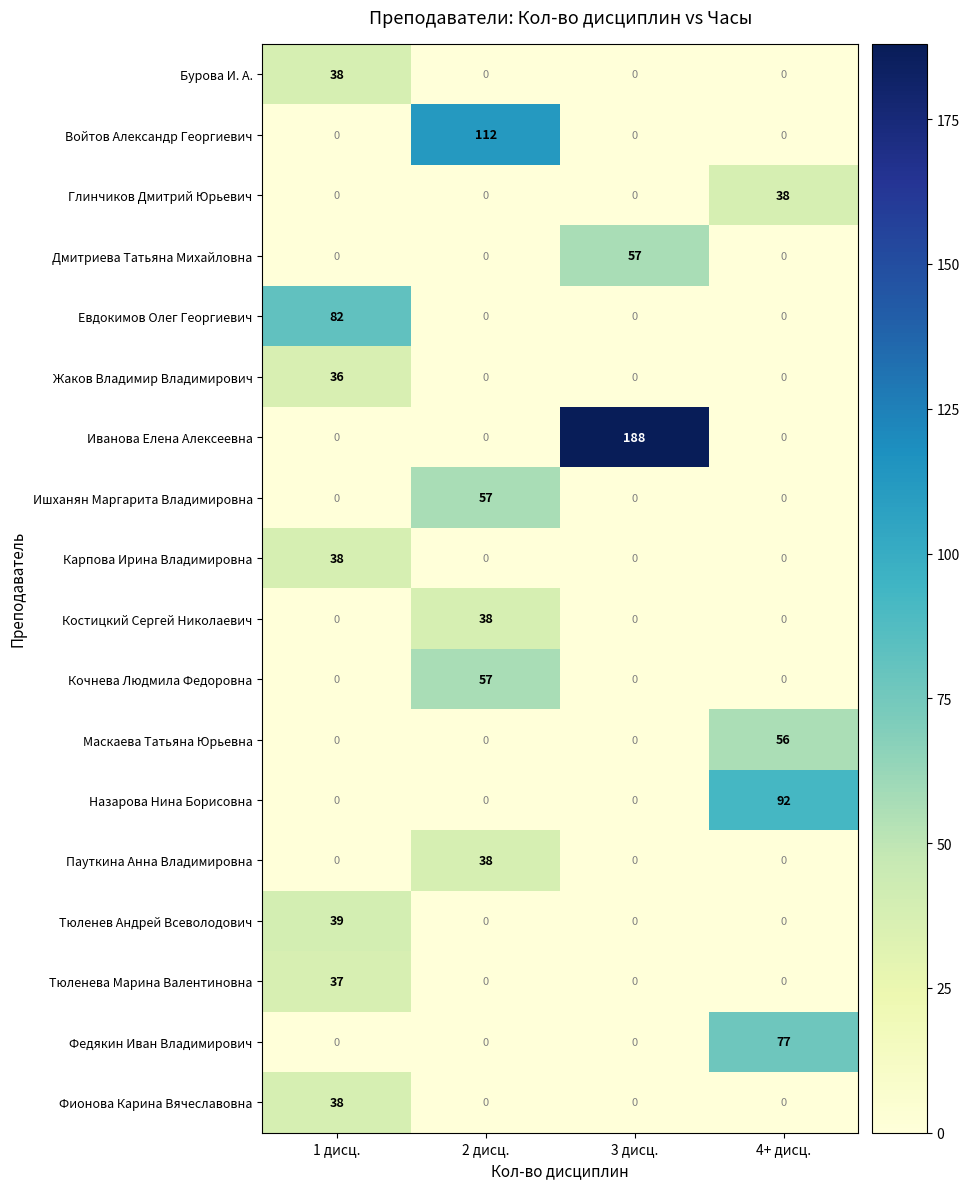

True or false: Маскаева Татьяна Юрьевна has a value of 31 at 3 дисц..

False